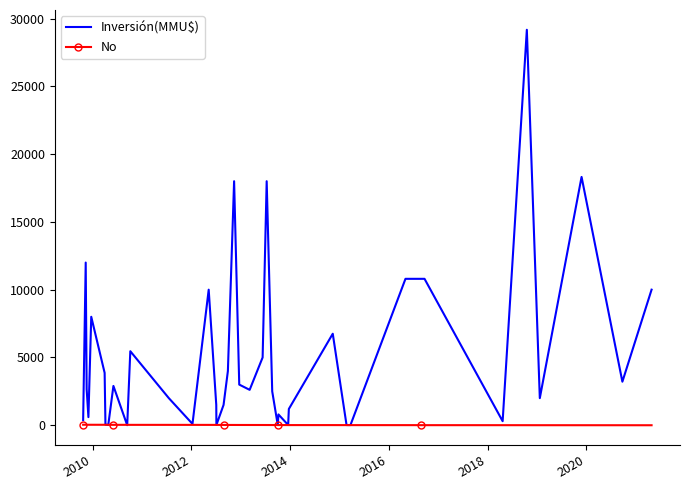

What is the greatest value displayed?

29169